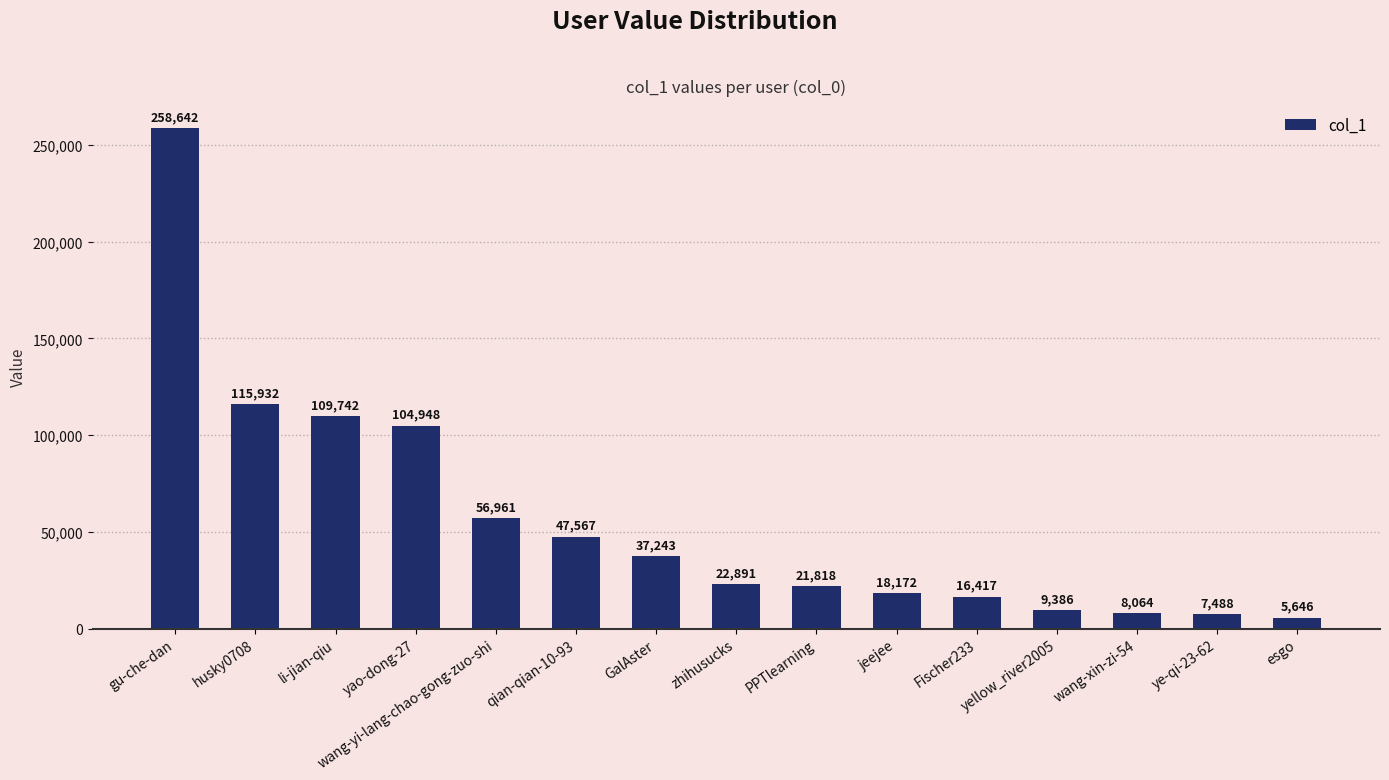

At which label does the data first exceed 22891?

gu-che-dan